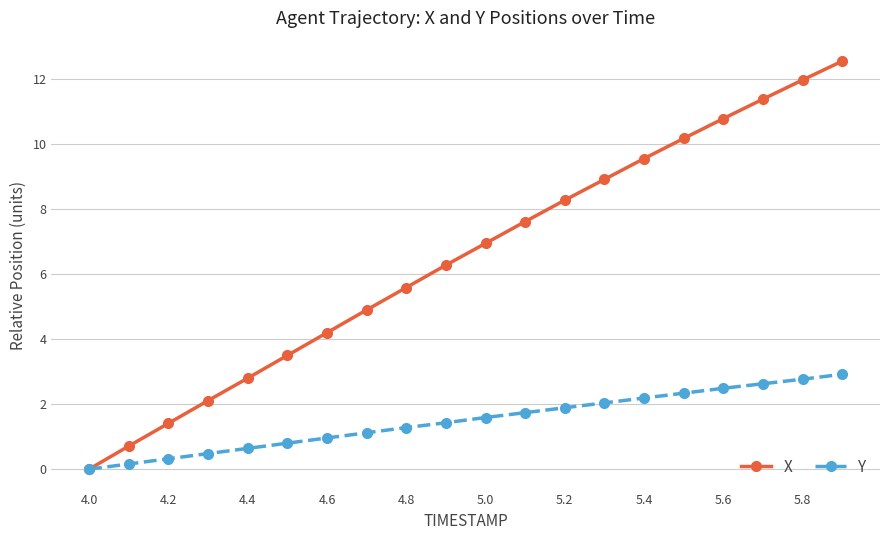

What is the sum of all Y values?

29.8